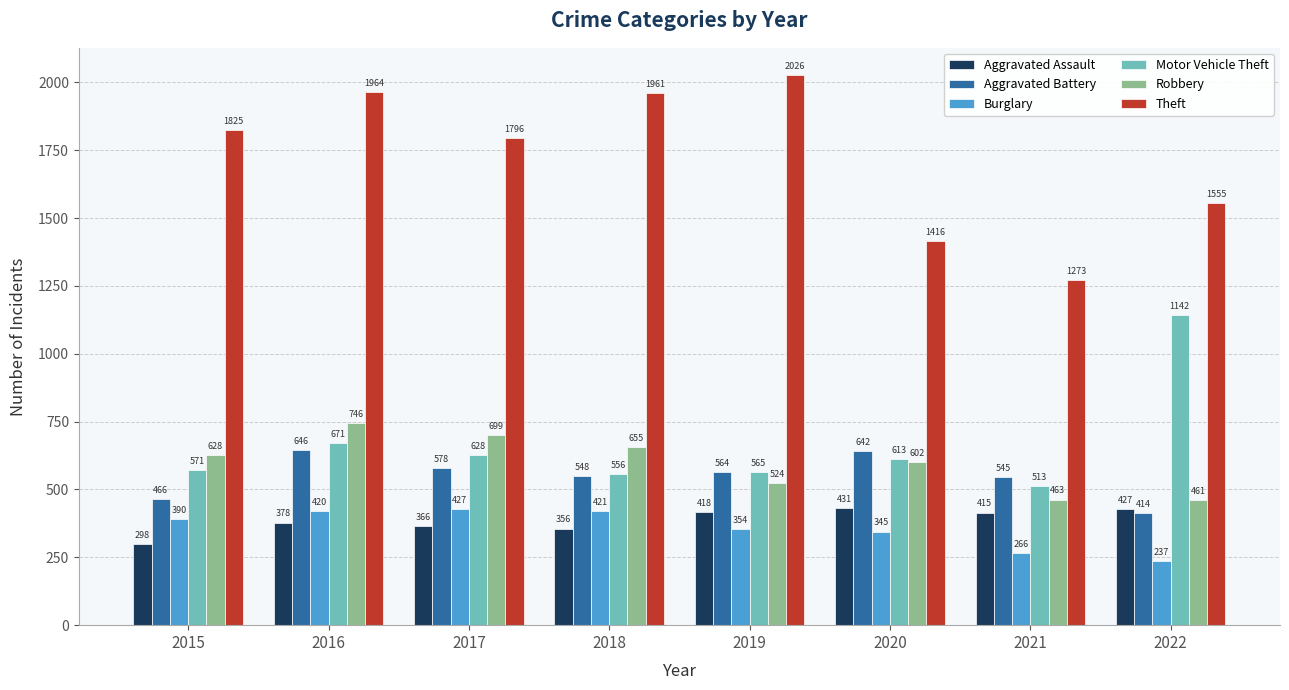

Rank the categories by Aggravated Assault value from highest to lowest.

2020, 2022, 2019, 2021, 2016, 2017, 2018, 2015